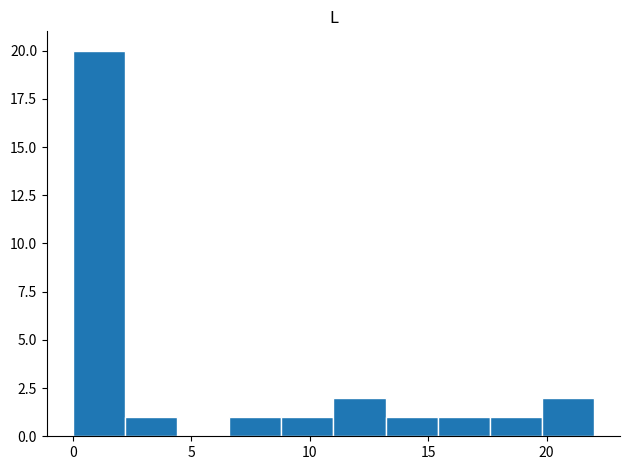

Over which range of the x-axis is the bar tallest?

0.0 to 2.2